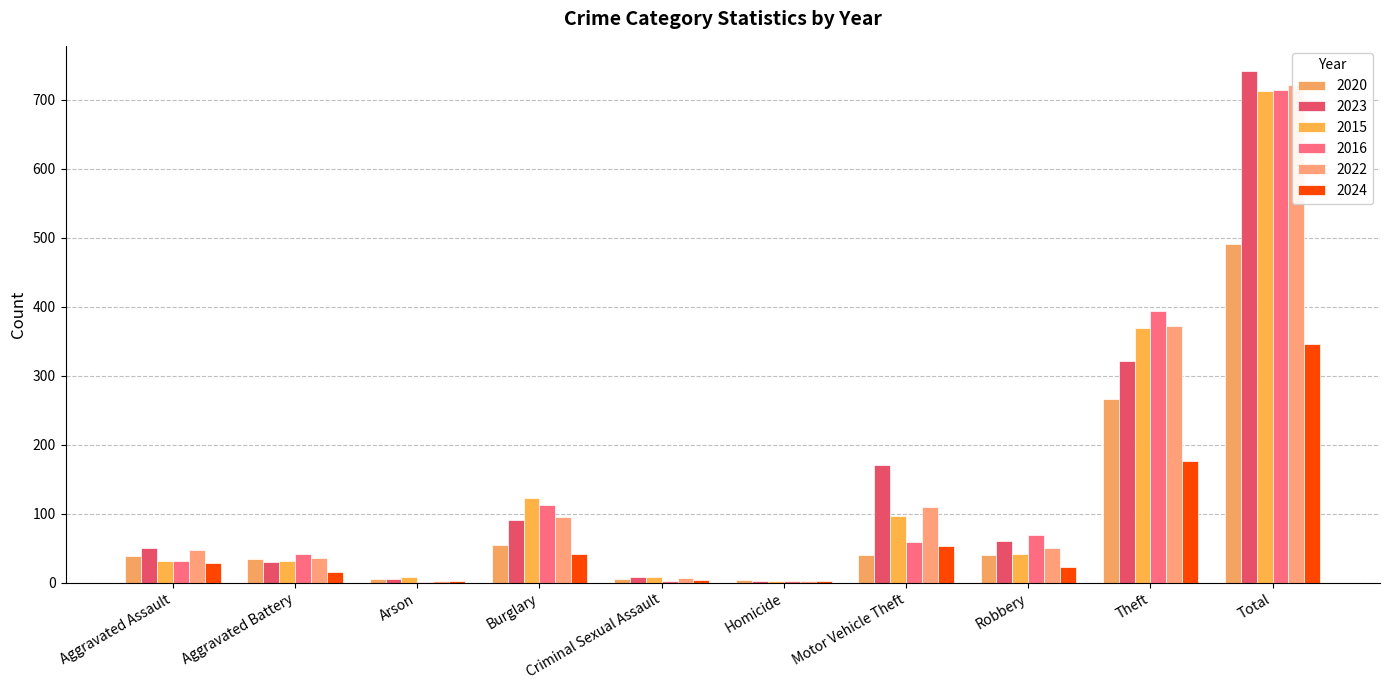

What is the sum of all 2024 values?

692